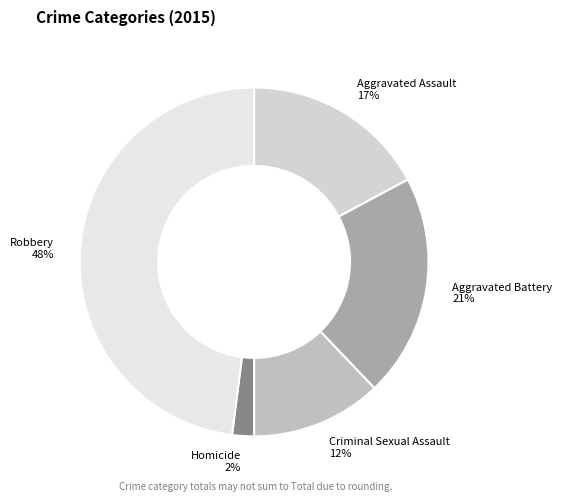

Rank the categories by value from lowest to highest.

Homicide, Criminal Sexual Assault, Aggravated Assault, Aggravated Battery, Robbery